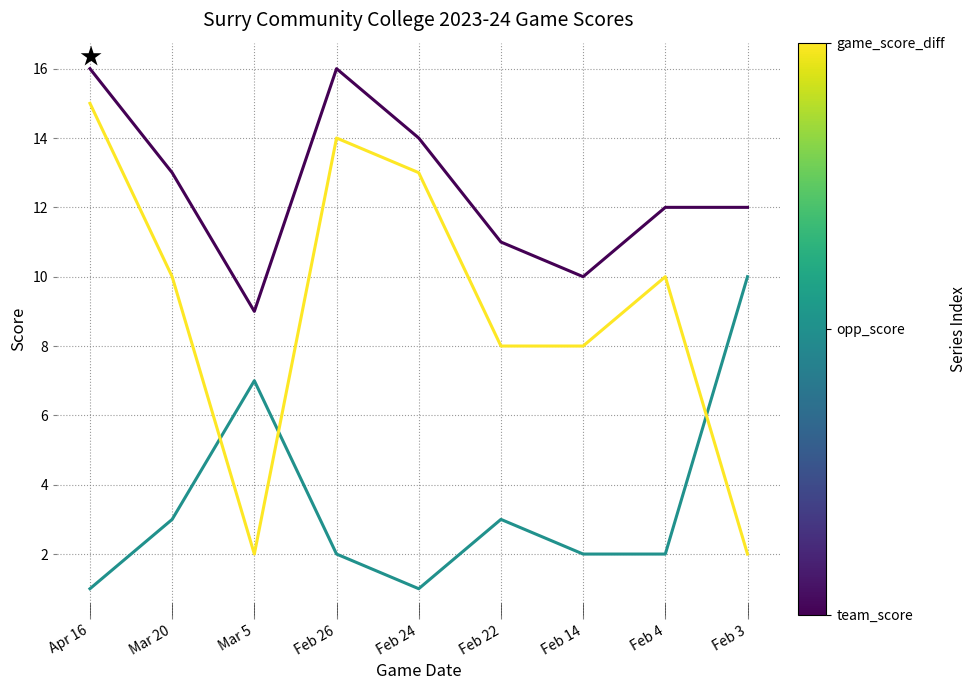

What is the total value across all series at Feb 26?

32